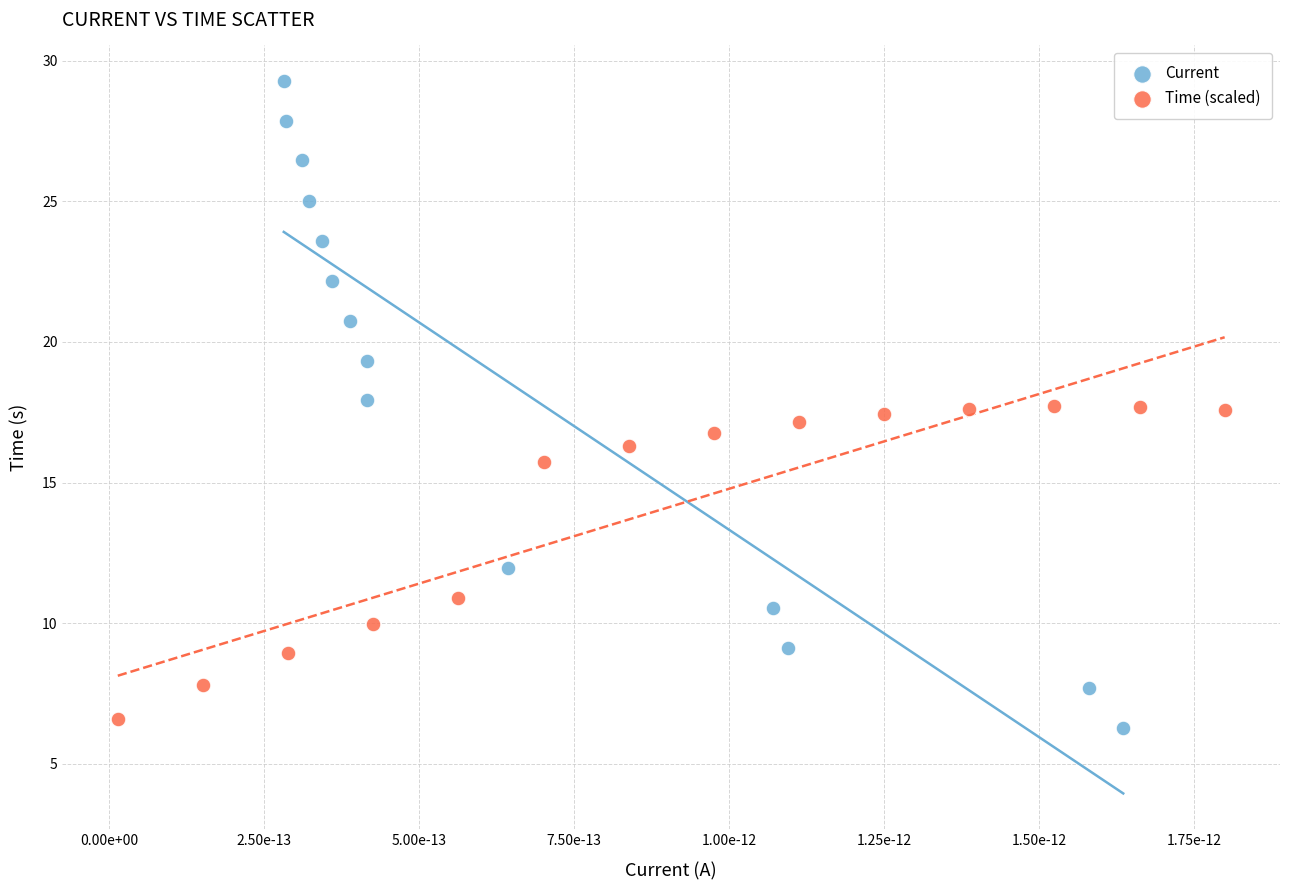

Which series has the widest spread of Y values?

Current